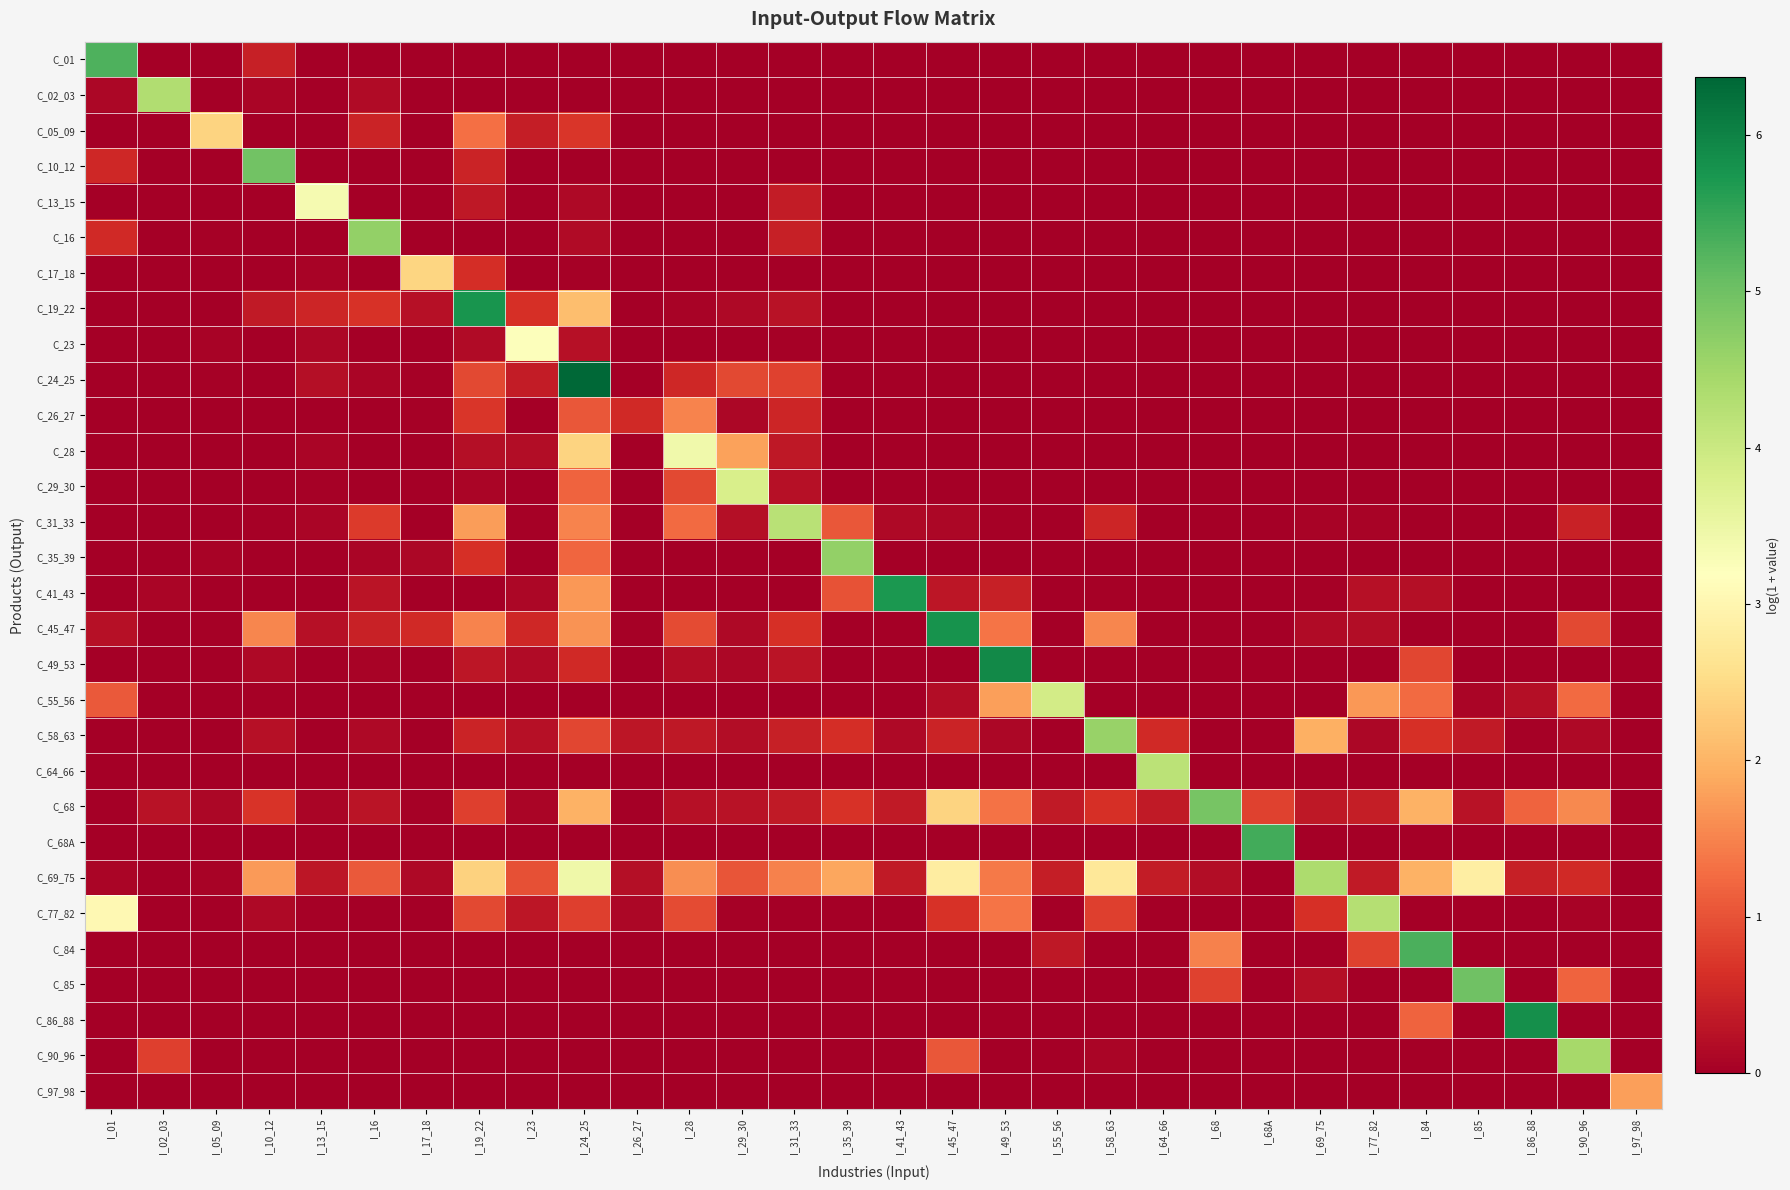

At which category does the chart reach its peak across all series?

I_24_25